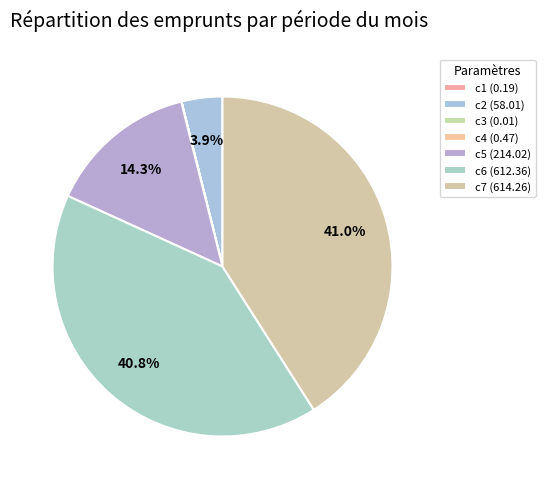

To the nearest percent, what is the difference between the c7 and c1 slice percentages?

41%